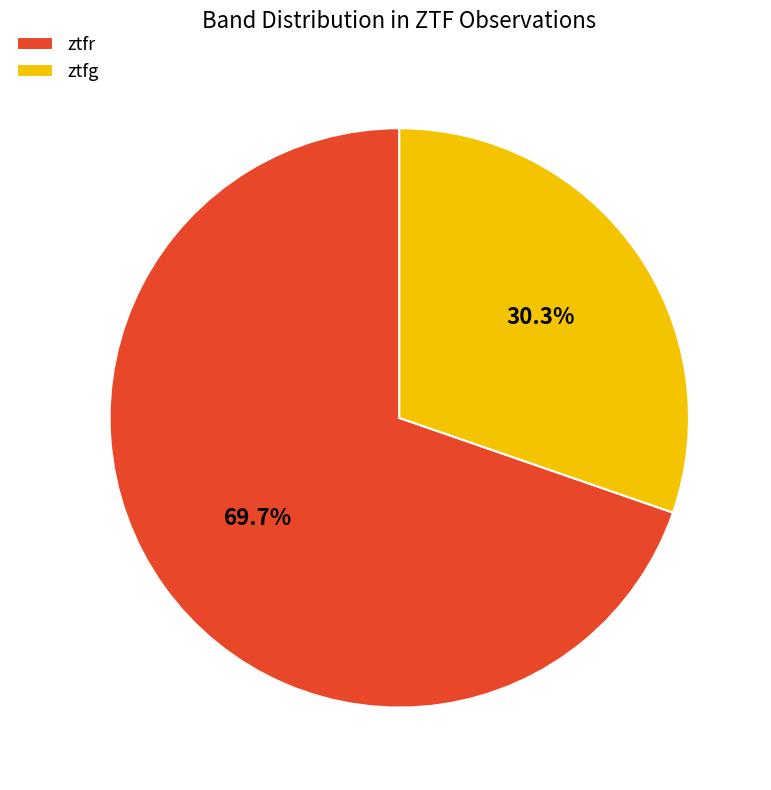

Approximately how many times larger is the value at ztfg compared to ztfr?

0.4